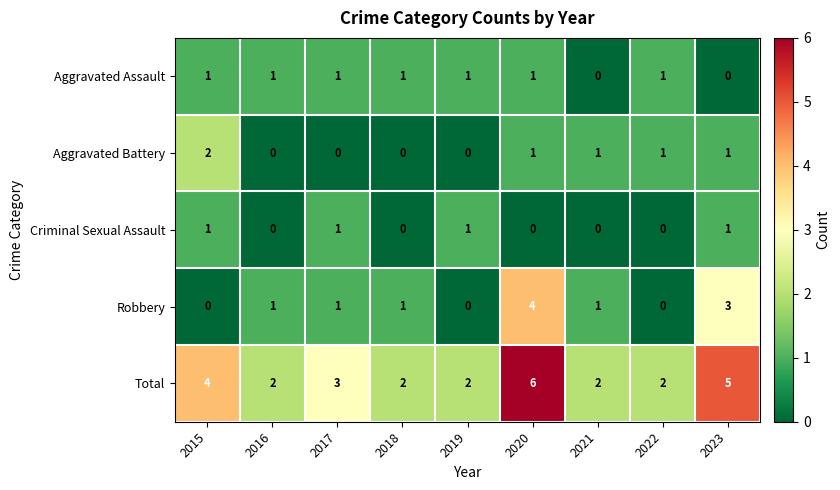

True or false: Robbery has a value of 3 at 2023.

True